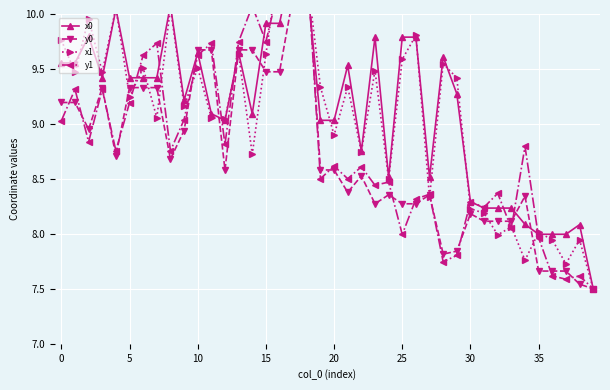

True or false: x0 has a value of 13.1 at 25.

False